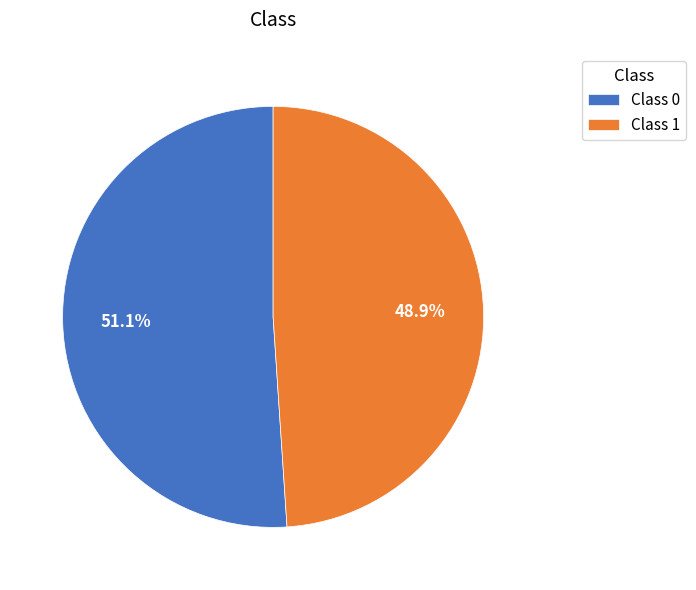

Which has a higher value, Class 1 or Class 0?

Class 0